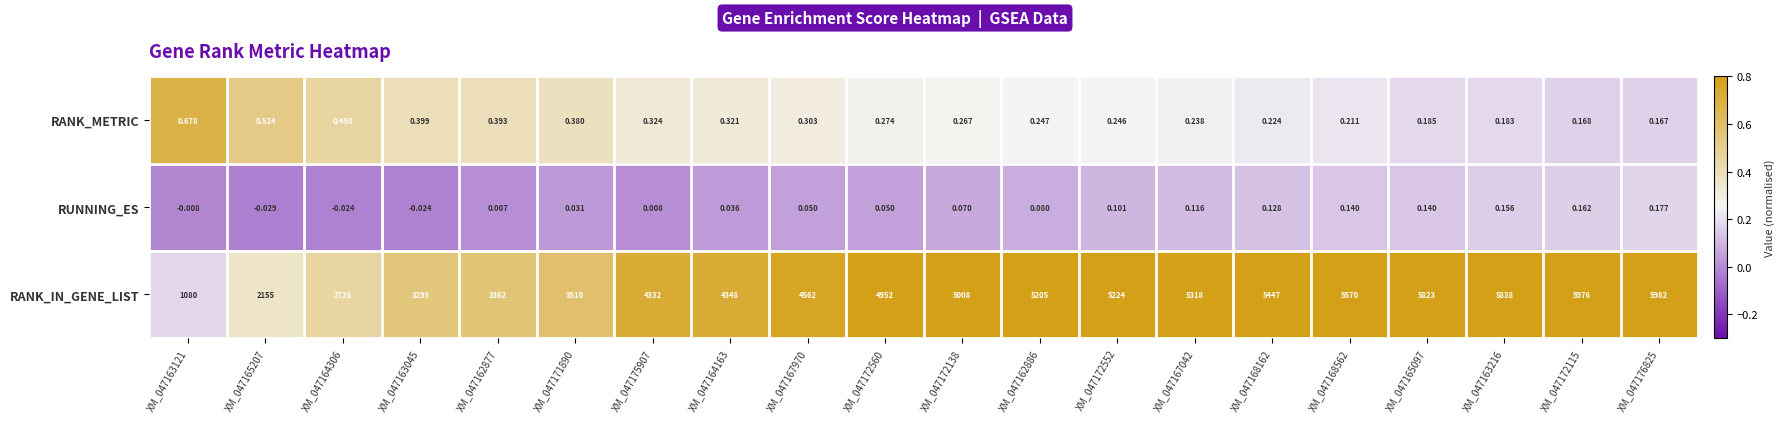

Which series has the largest total across all categories?

RANK_IN_GENE_LIST